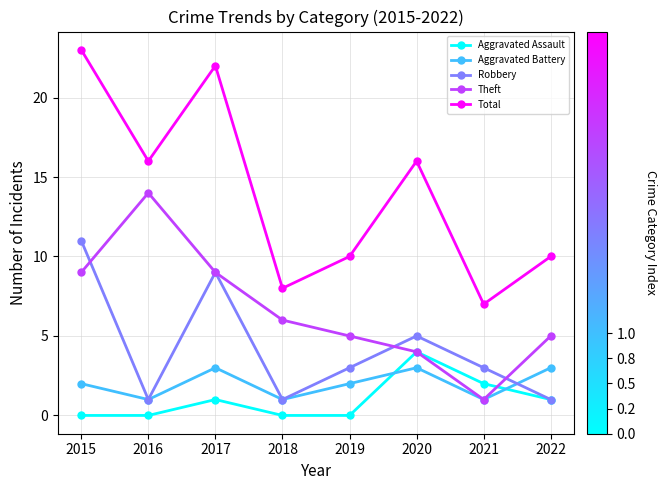

What is the total value across all series at 2017?

44